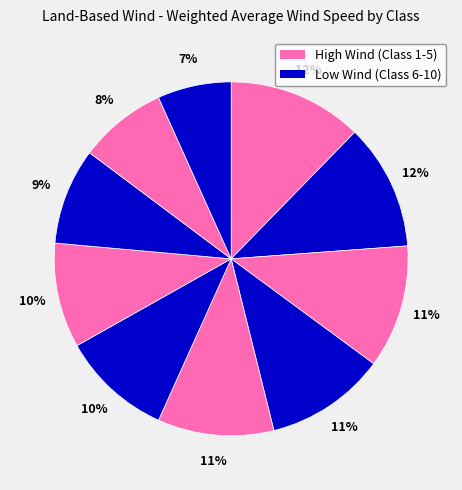

How many slices are in this pie chart?

10